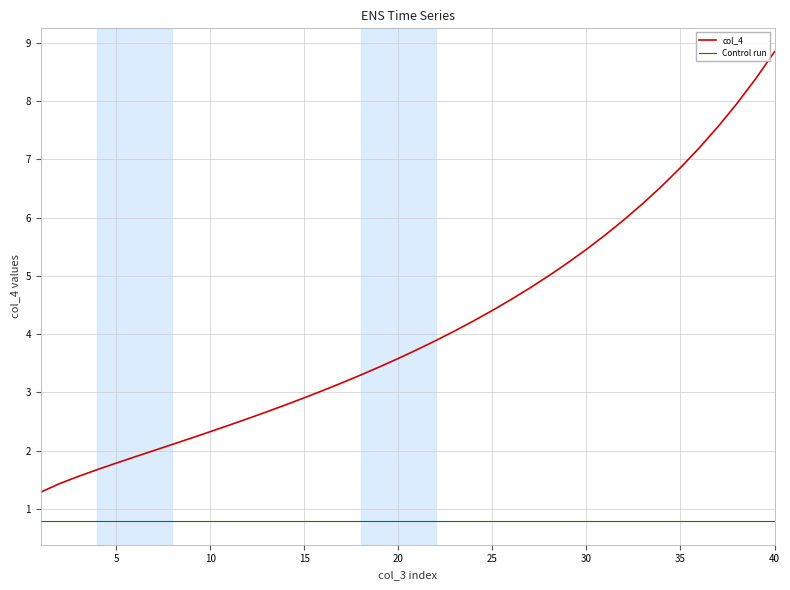

At which label does the data first exceed 3?

16